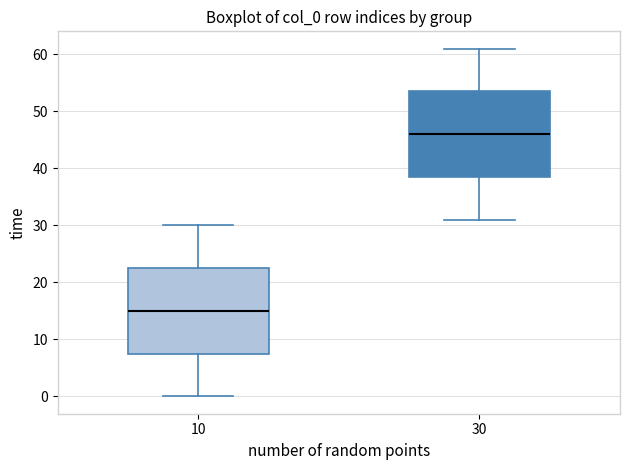

Where does the lower whisker of the box at x = 10 end on the y-axis? The values are not printed on the chart, so give them approximately, as read against the axis.

0